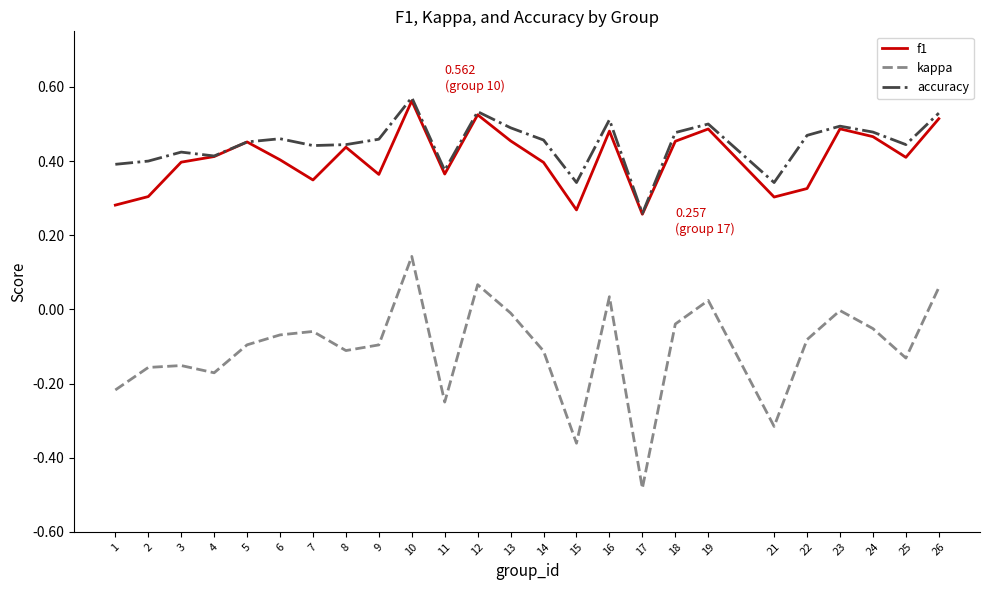

At 14, list the series in order from smallest to largest.

kappa, f1, accuracy